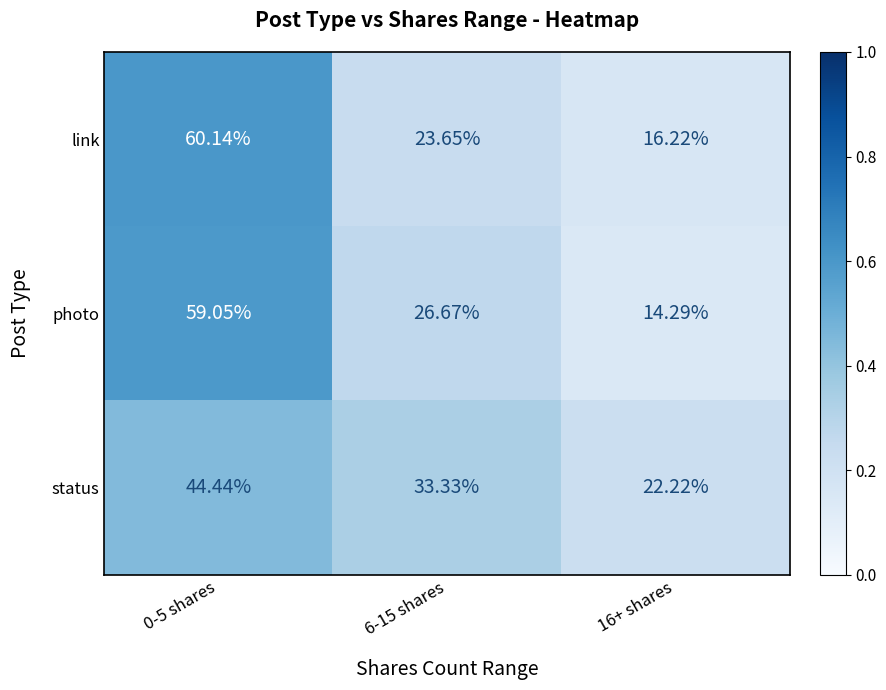

Is the value of photo at 16+ shares greater than the value of status at 6-15 shares?

No